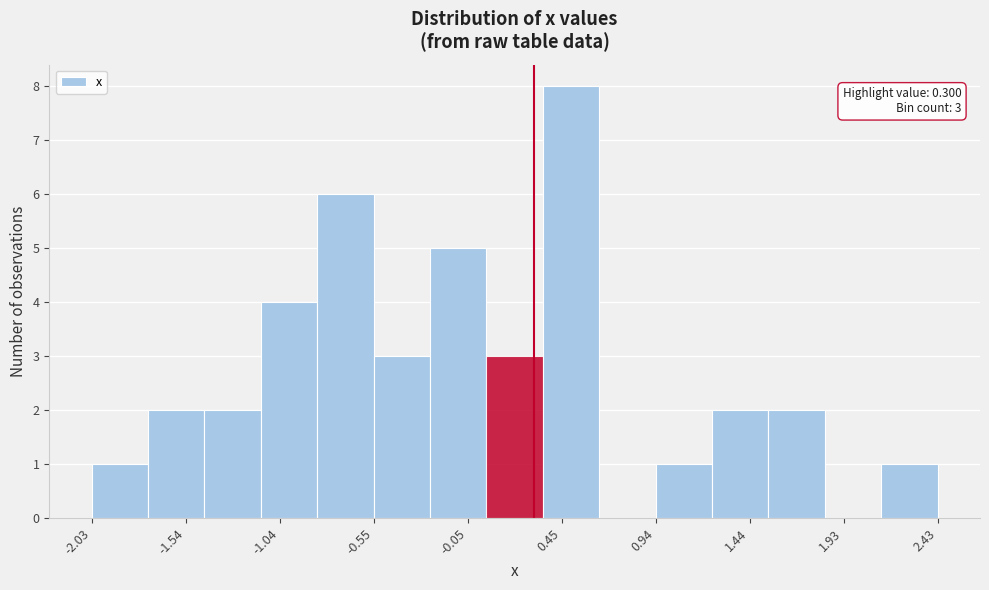

Over which range of the x-axis is the bar tallest?

0.35 to 0.65